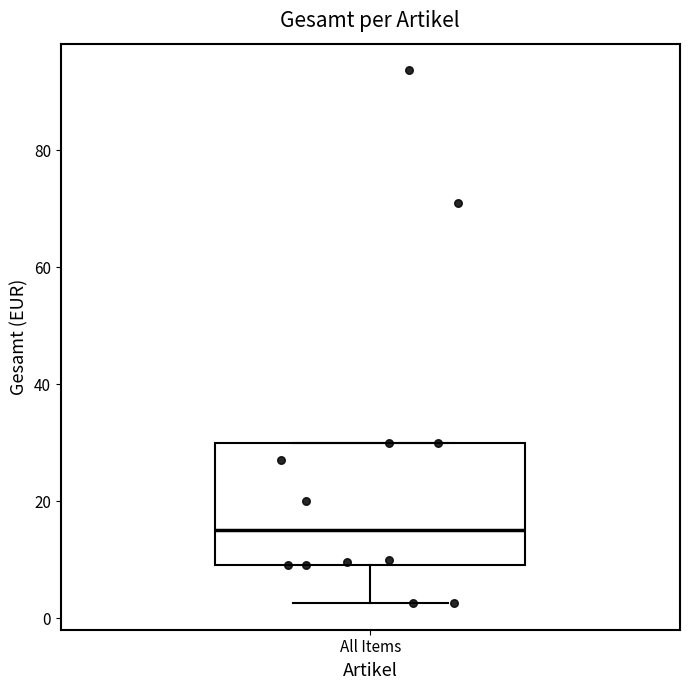

Transcribe this box plot: give where the median line is, the range the box spans, and where the two whiskers end, as read against the y-axis. The values are not printed on the chart, so give them approximately, as read against the axis.

median 16, box 10 to 30, whiskers 2 to 30